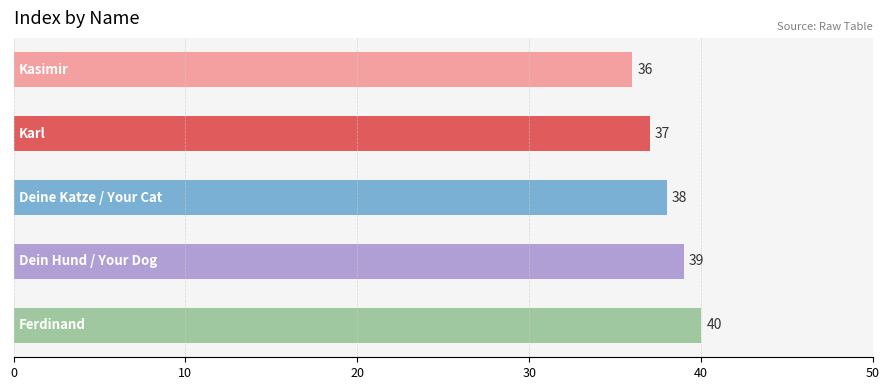

What is the value of the 1st bar from the top?

36